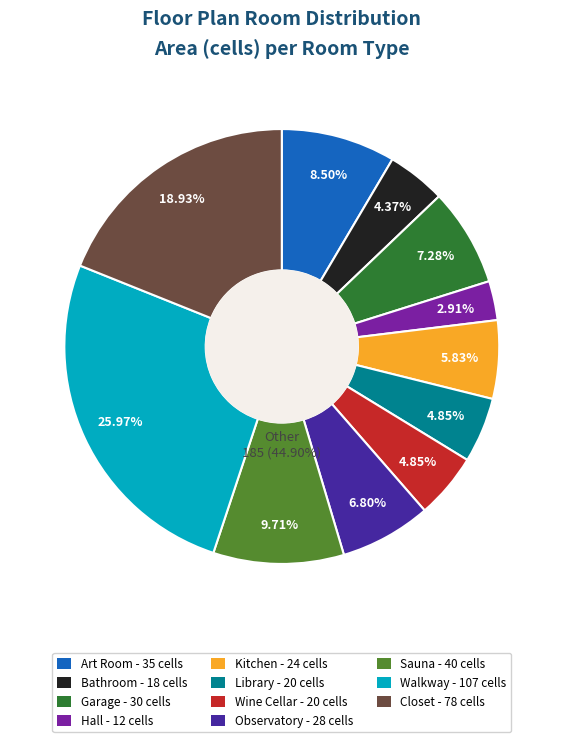

Is there a majority slice in this chart?

No